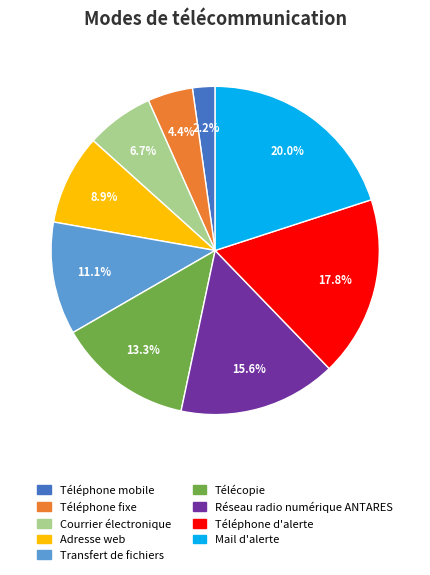

Between Transfert de fichiers and Mail d'alerte, which is larger?

Mail d'alerte